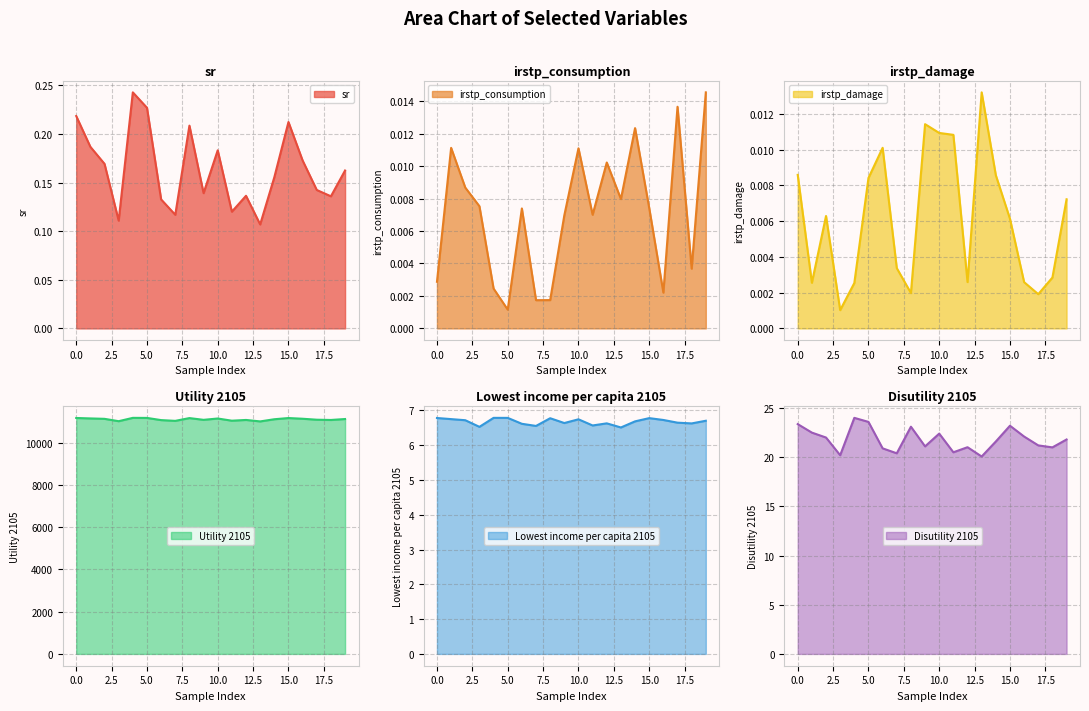

The irstp_consumption series shows 0.0 at 18. True or false?

True